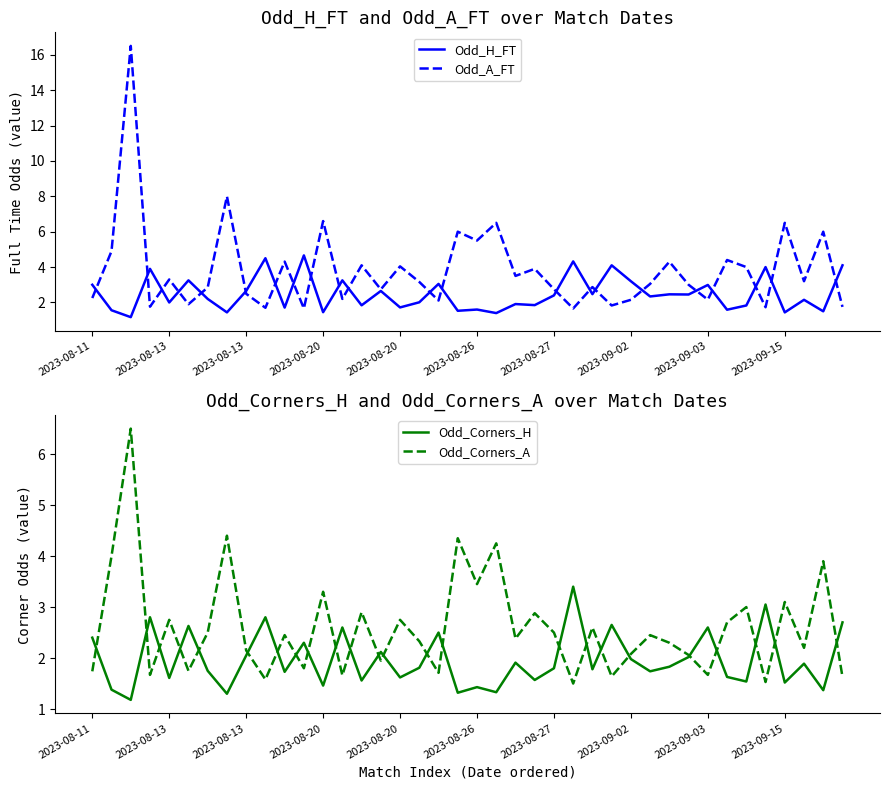

Which has a higher value, 2023-08-20 or 33?

2023-08-20